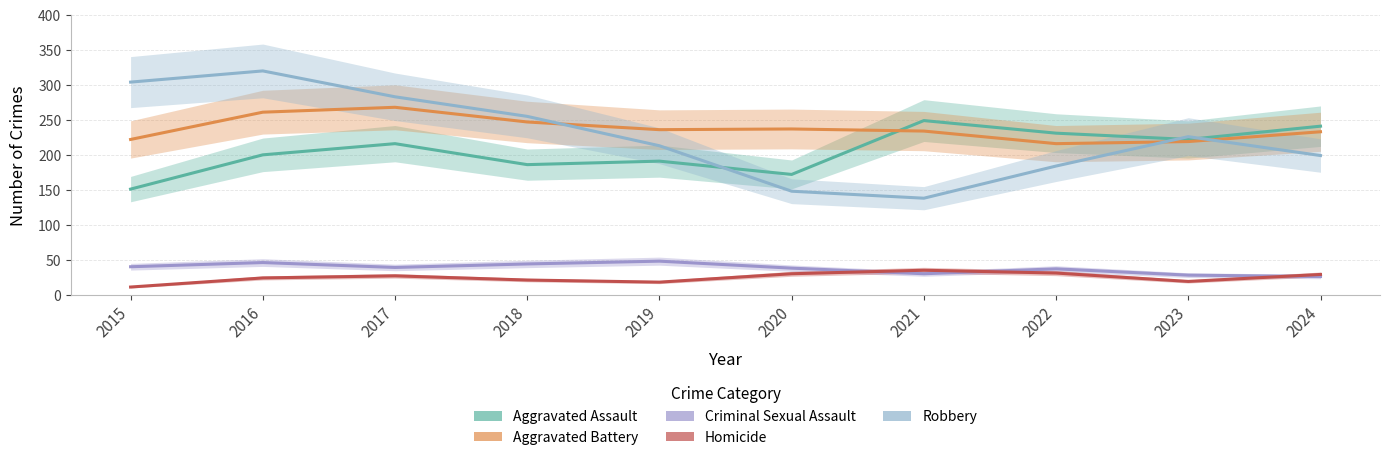

What is the difference between the maximum and minimum values in the Aggravated Battery series?

52